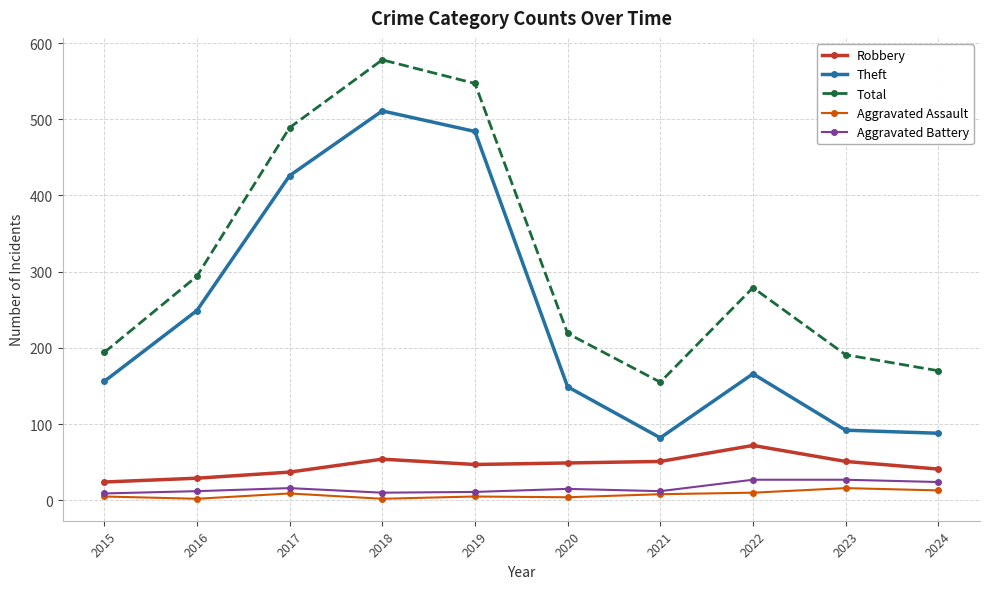

What is the sum of the Robbery values at 2019 and 2018?

101